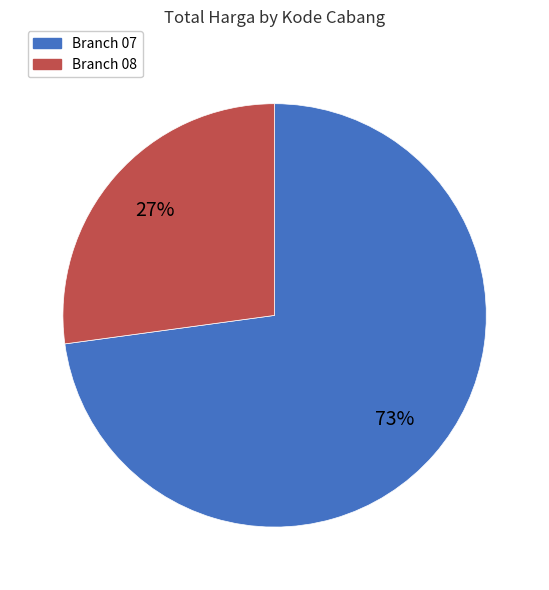

Is there a majority slice in this chart?

Yes